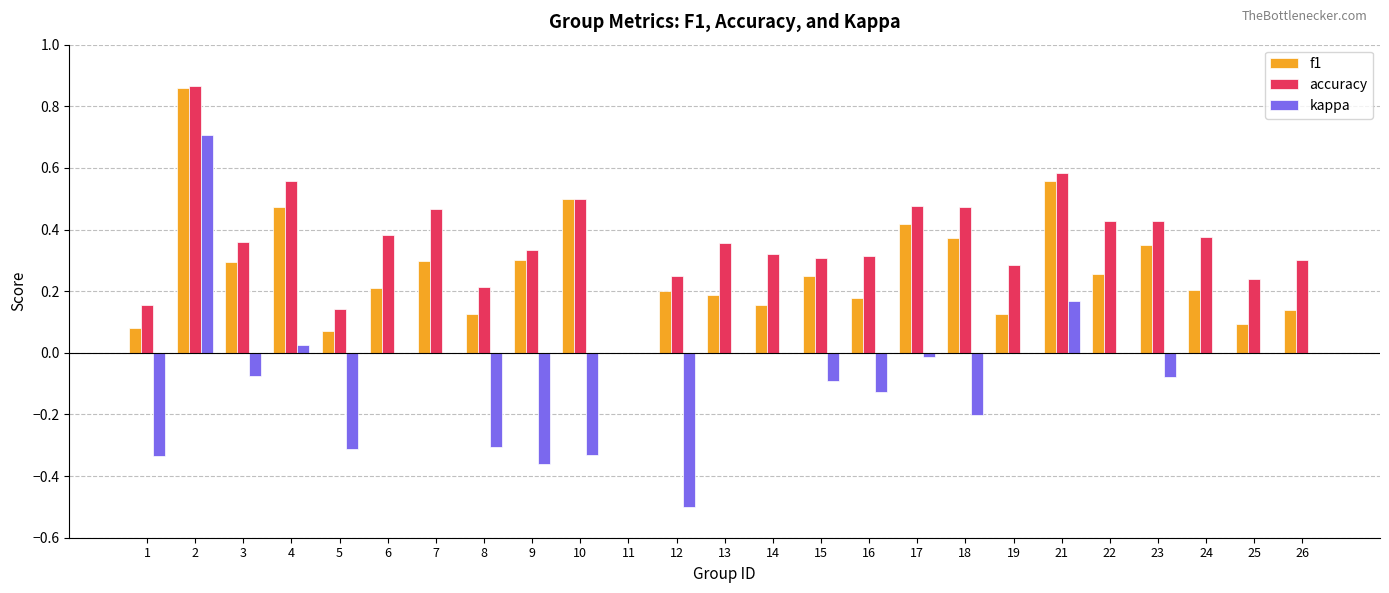

What is the sum of all kappa values?

-1.8